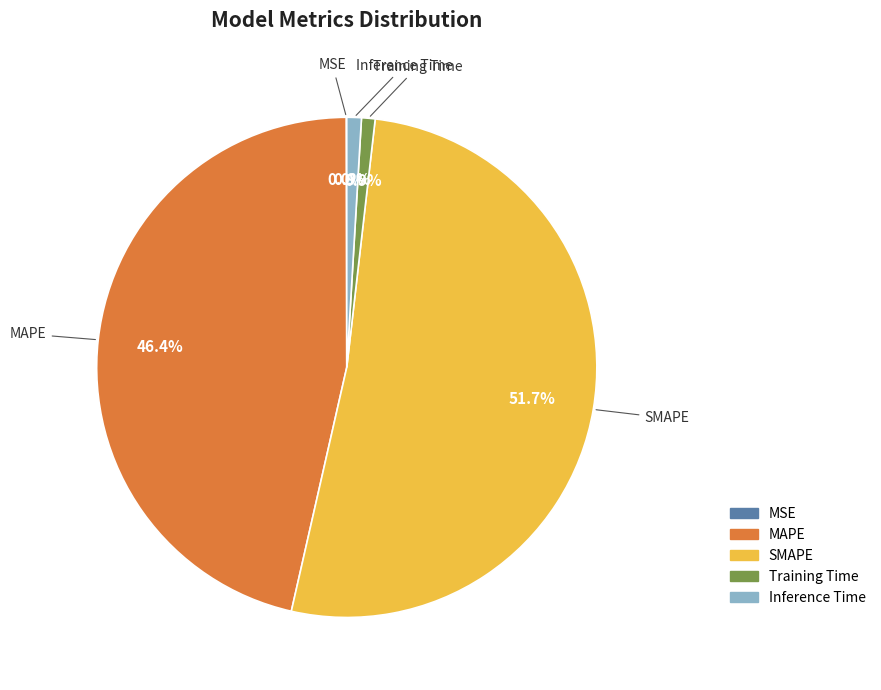

To the nearest percent, what is the difference between the largest and smallest slice percentages?

52%